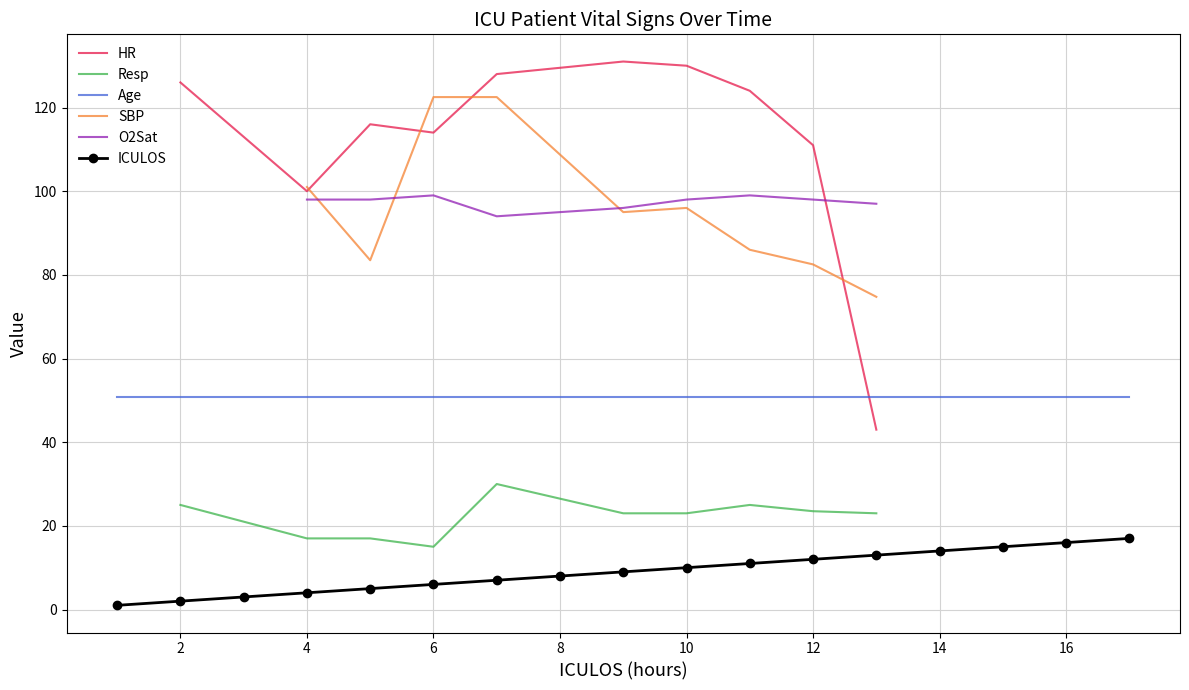

The chart shows a value of 1 at x. True or false?

False